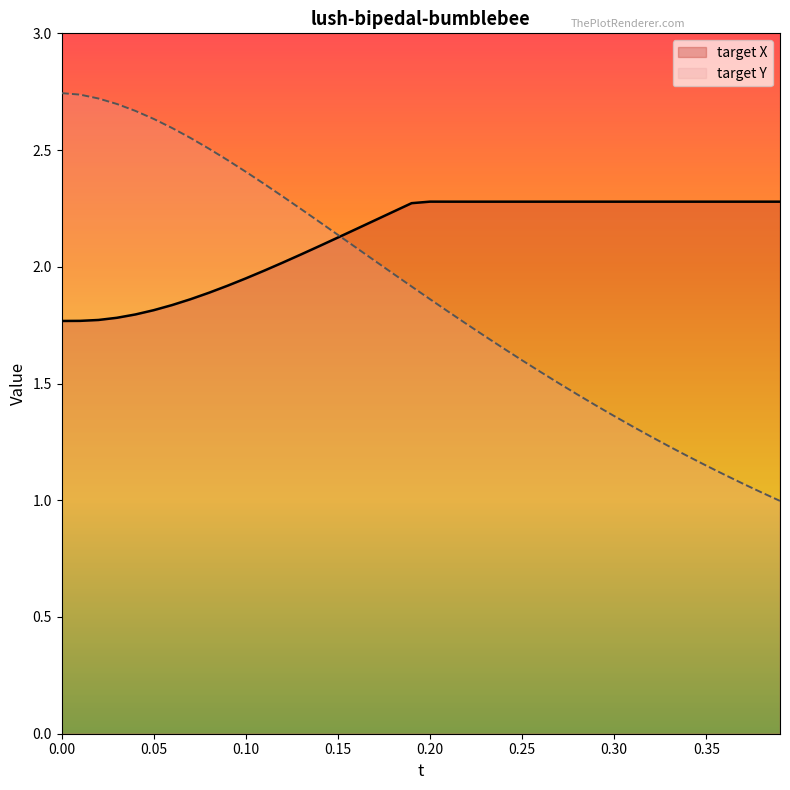

Which series has the largest total across all categories?

target X